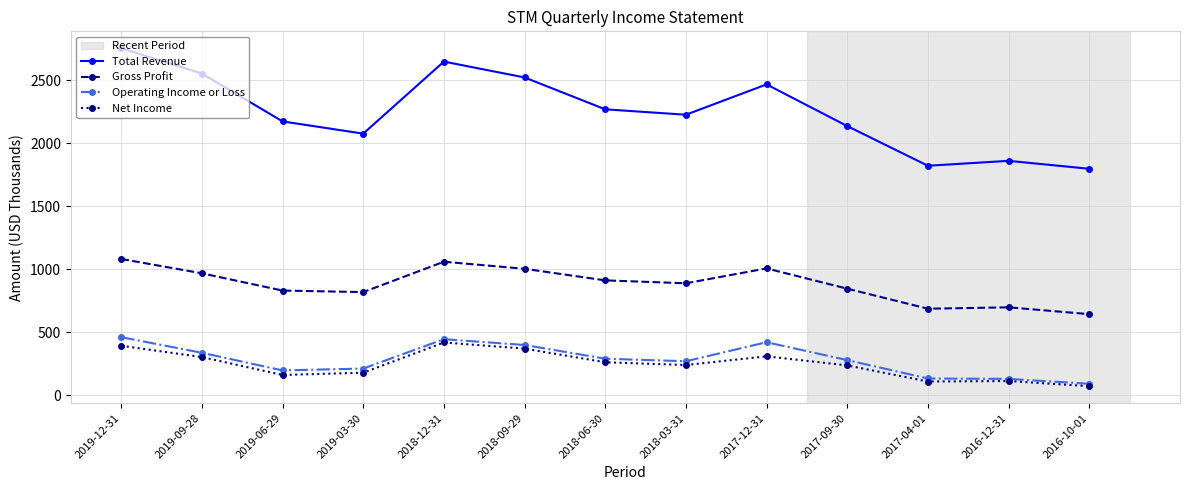

What is the difference between the highest and lowest values at 2019-03-30?

1898